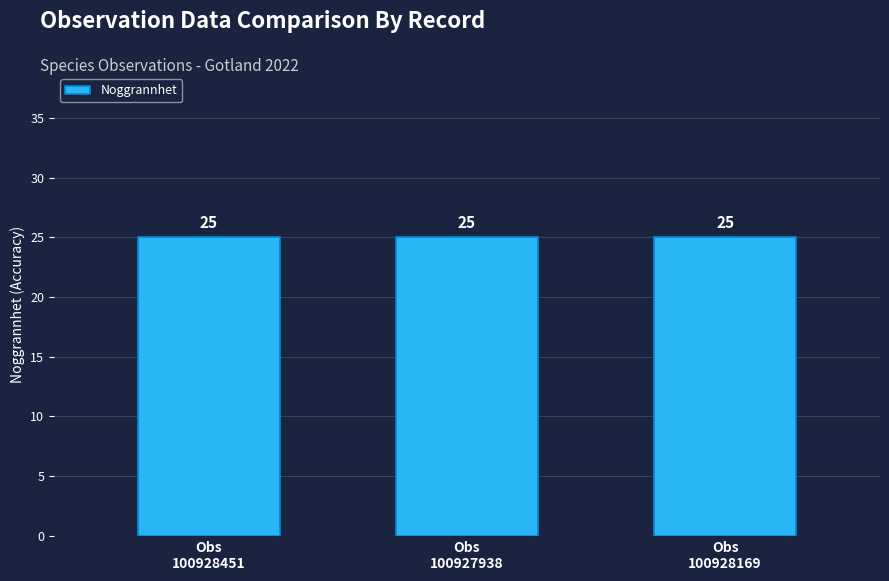

How many data points does each series have?

3